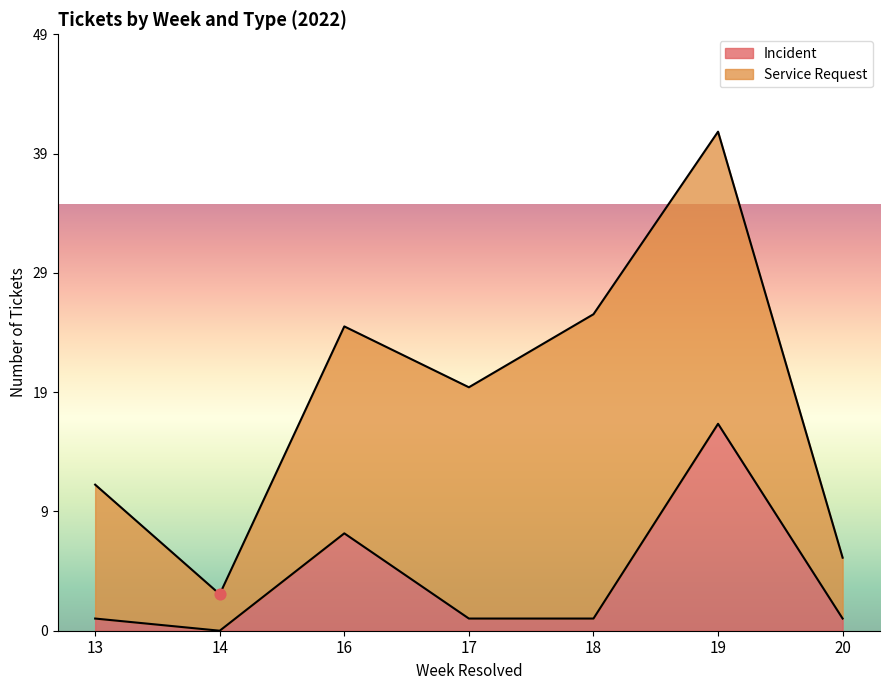

Which has a higher value, 14 or 19?

19